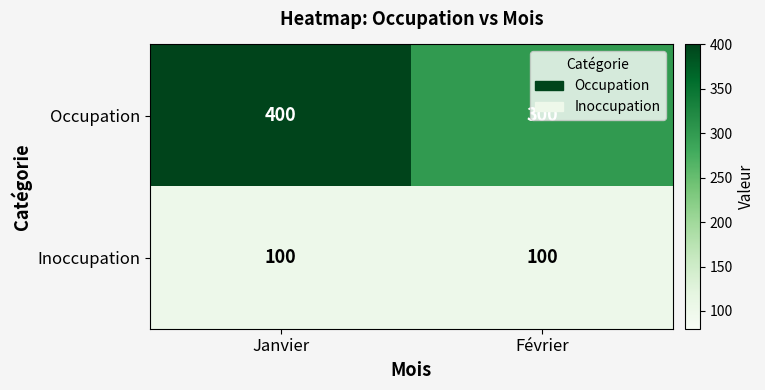

What is the approximate value of Occupation at Février, to the nearest 50?

300